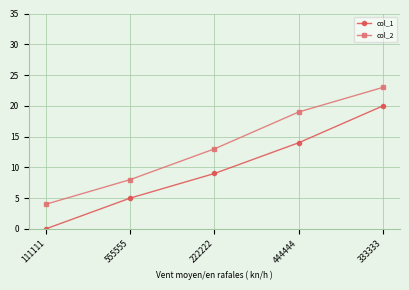

Between 555555 and 222222, which series saw the biggest shift?

col_2